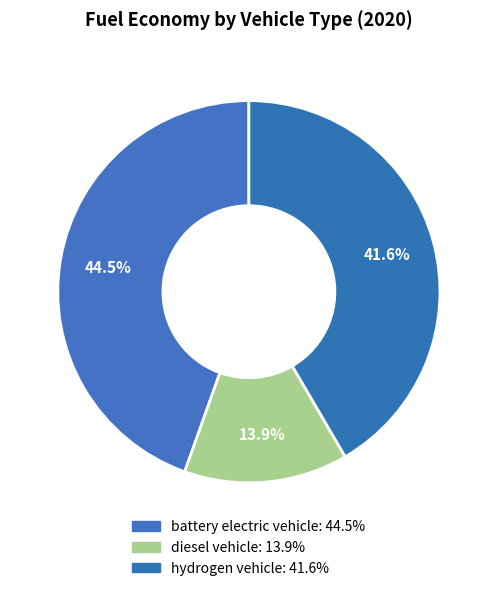

The battery electric vehicle slice represents 38% of the pie. True or false?

False